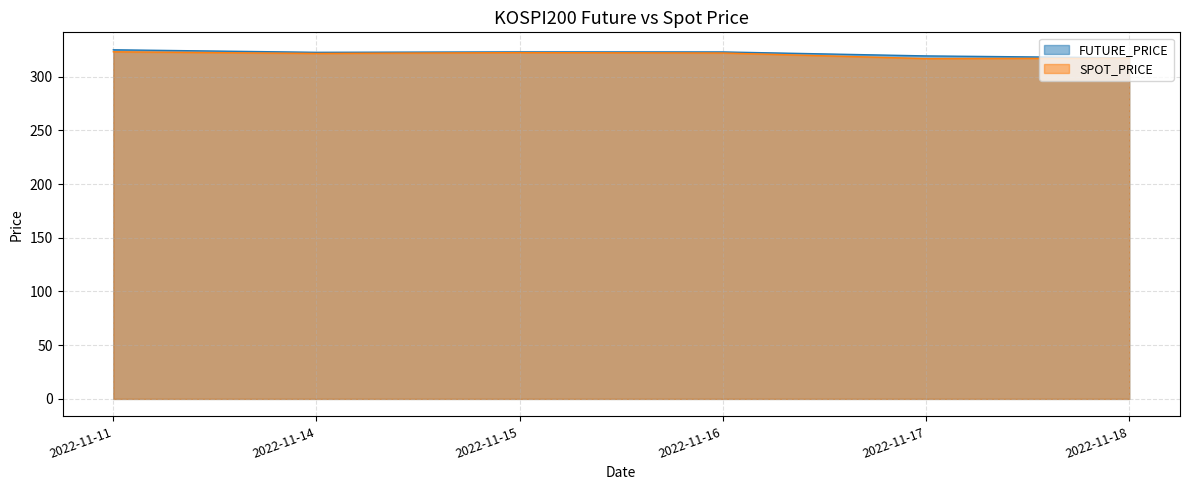

At which label does SPOT_PRICE first exceed 321?

2022-11-11